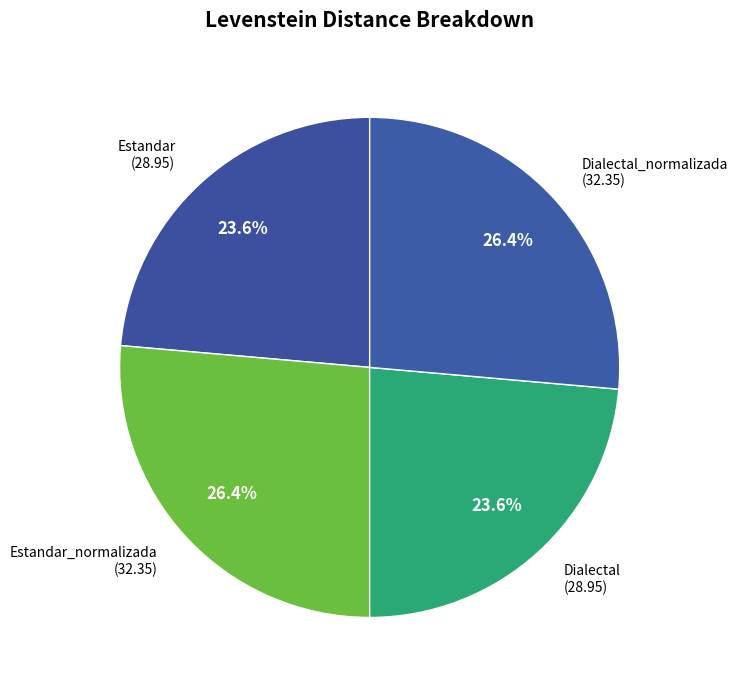

Does any single category account for the majority?

No